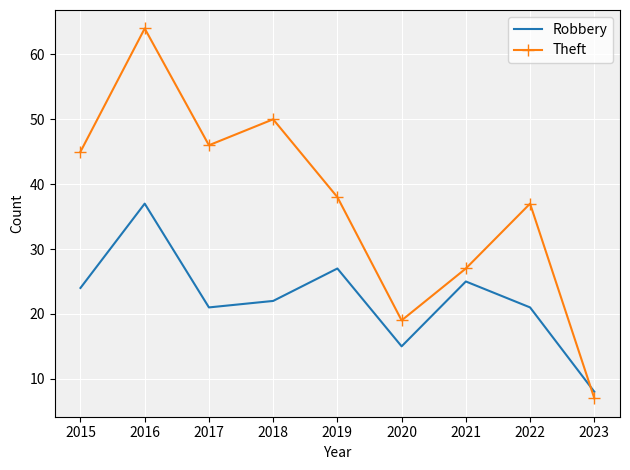

Is it true that Theft equals 5 at 2023?

False